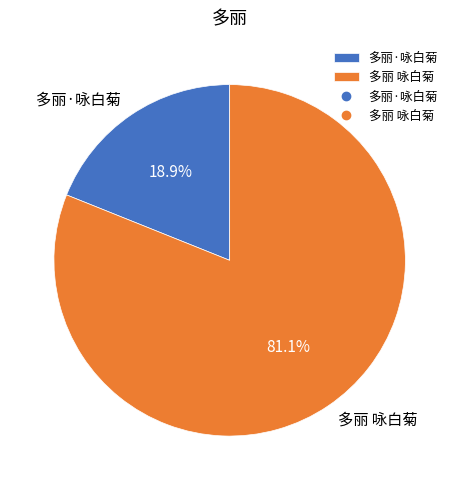

Does 多丽·咏白菊 account for over 50% of the chart?

No